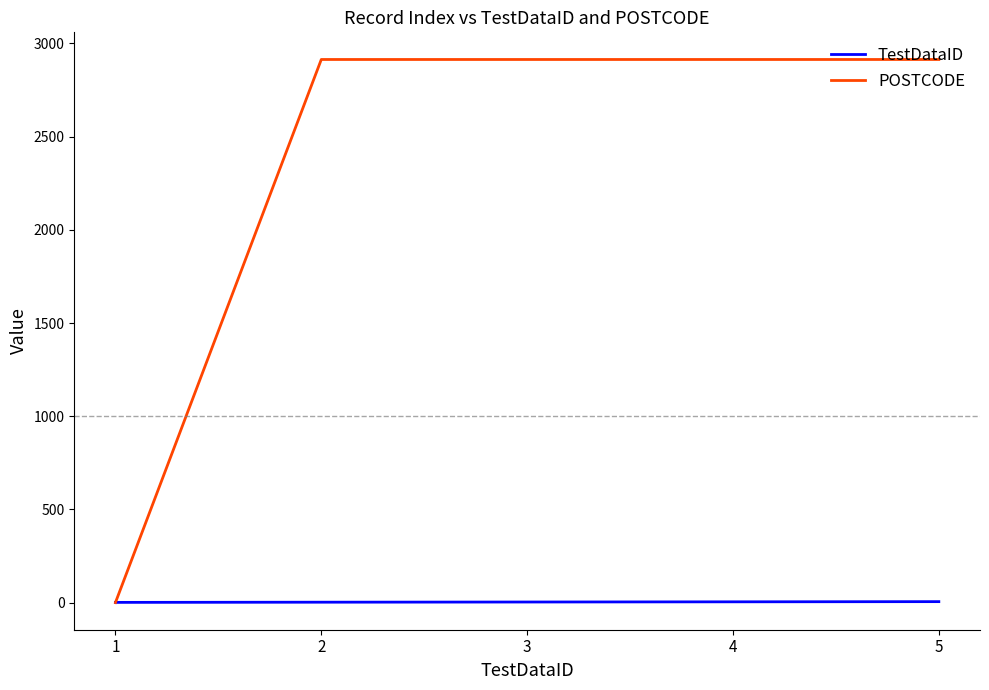

Which series has the largest total across all categories?

POSTCODE